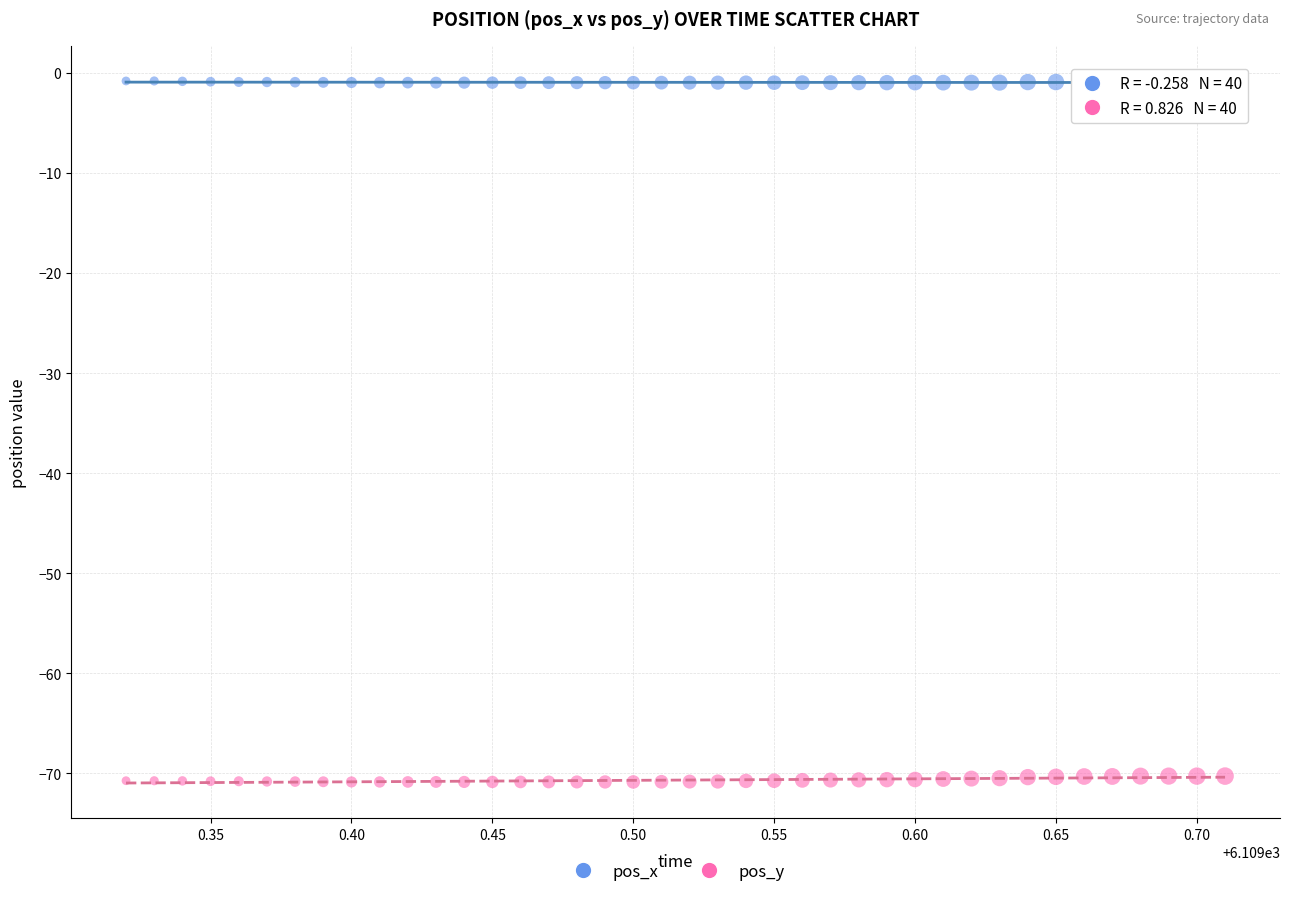

Which series contains the highest Y value?

pos_x